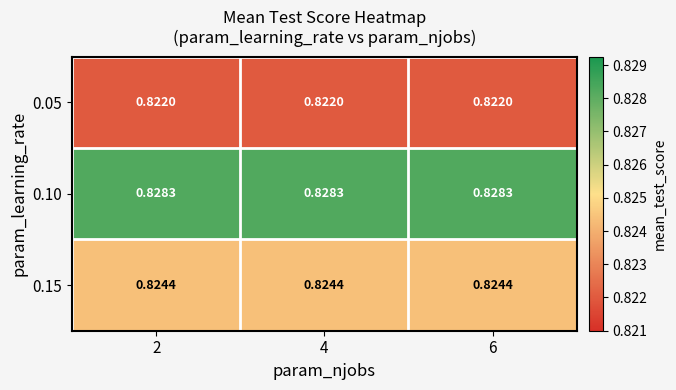

Is the value of 0.15 at 4 greater than the value of 0.10 at 2?

No